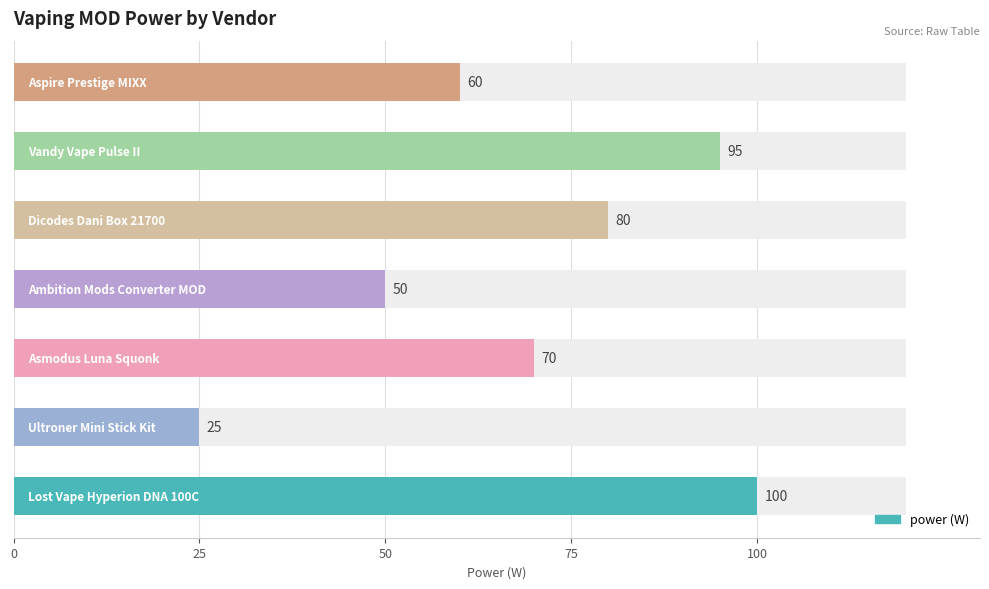

What is the change in value from 50 to 75?

-20